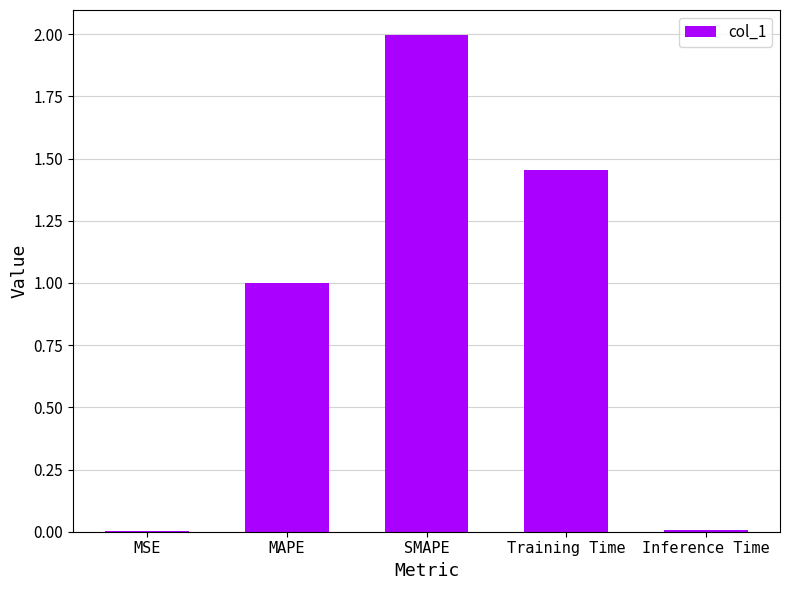

What is the sum of all values?

4.5